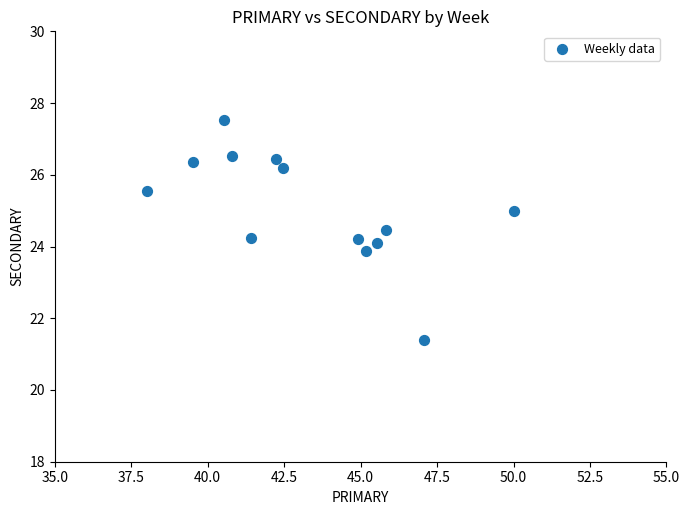

What is the range of Y values (max minus min)?

6.1